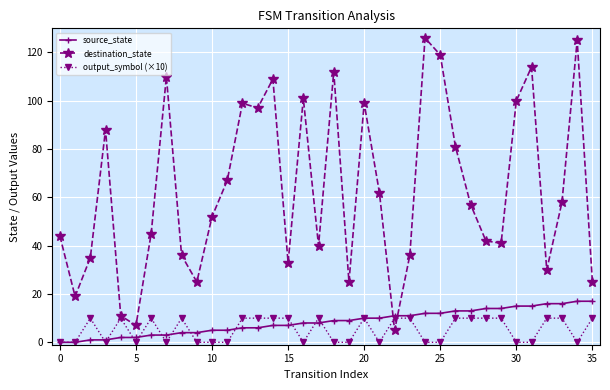

Which series has the largest range (max minus min)?

destination_state